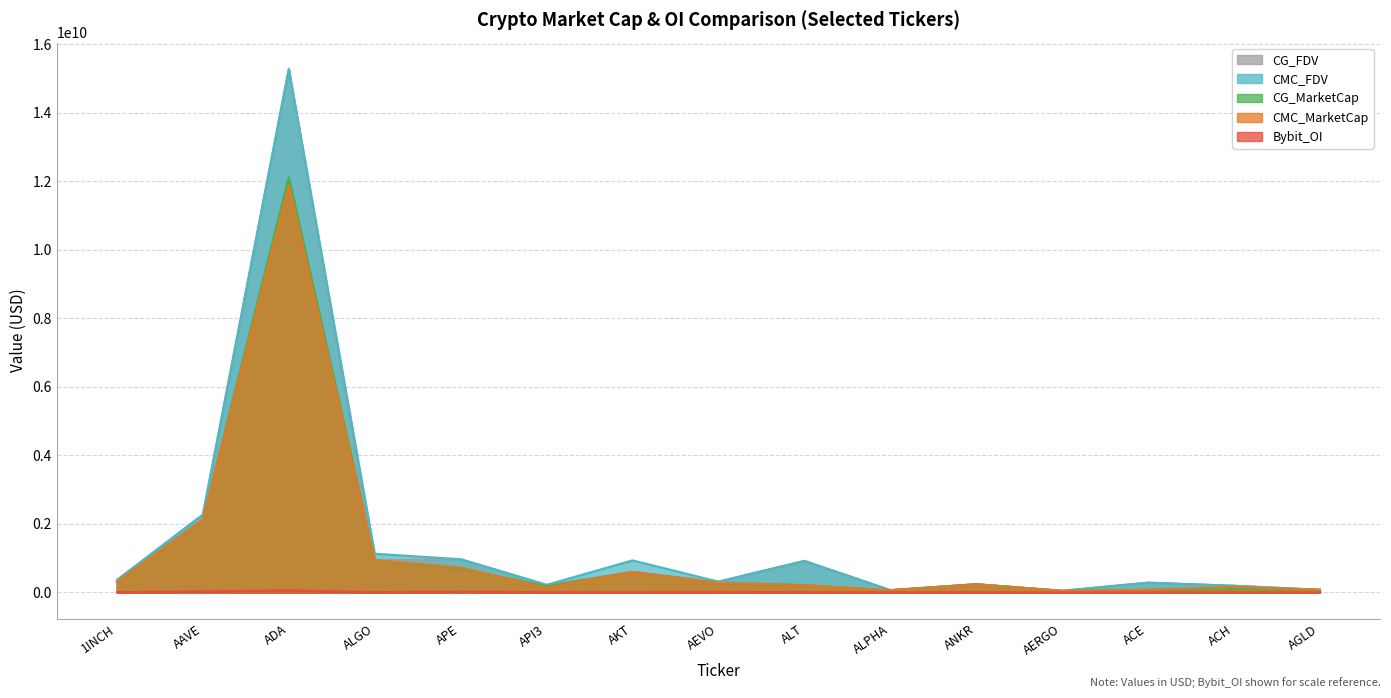

What is the spread (max minus min) of values at ALGO?

1122706626